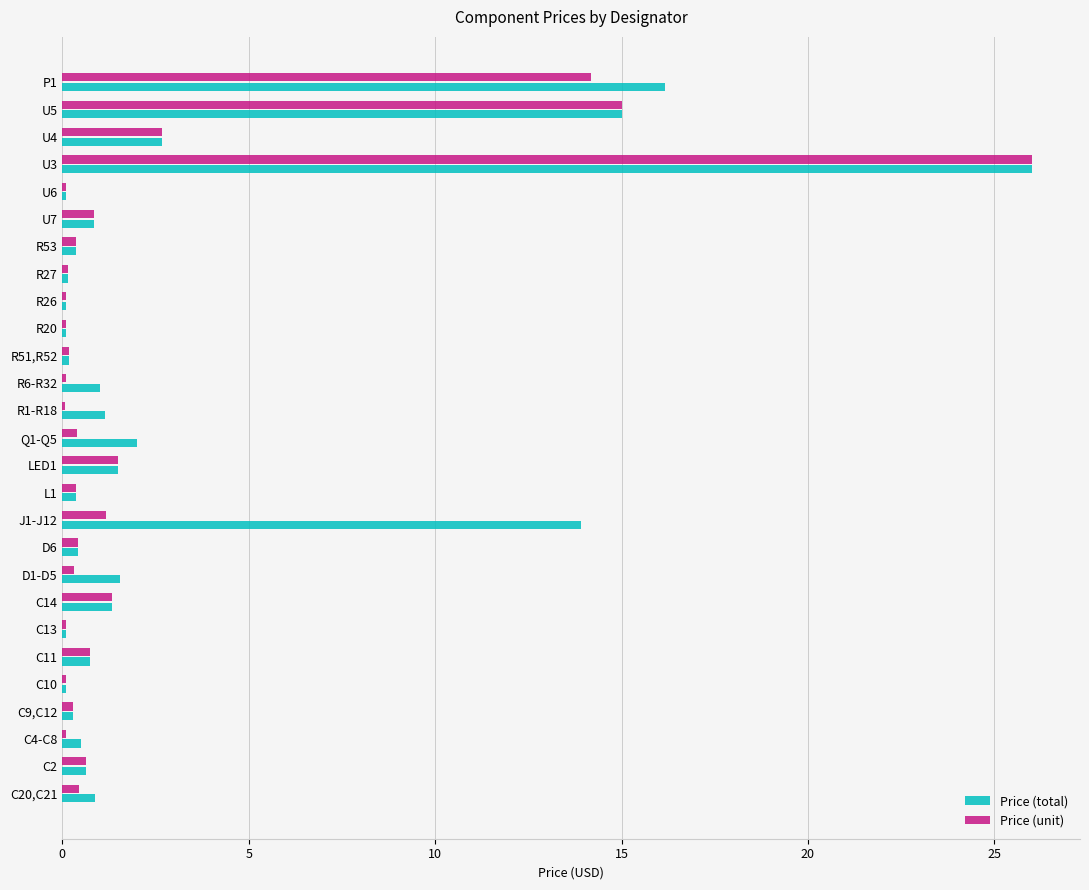

Is the value of Price (unit) at C9,C12 greater than the value of Price (total) at U7?

No